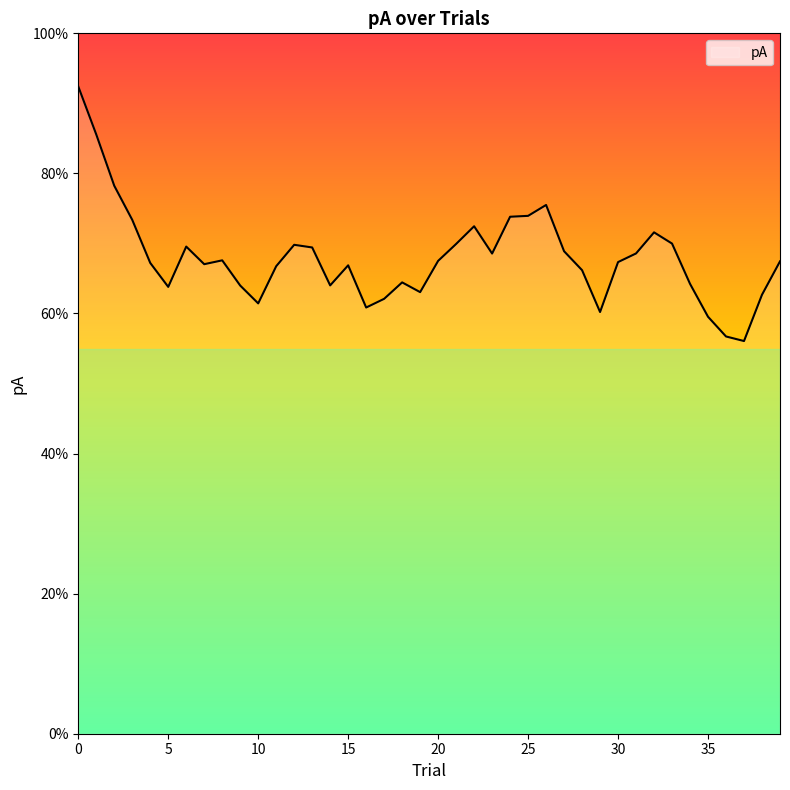

Reading left to right, what are all the values shown in this chart?

0=0.9	1=0.9	2=0.8	3=0.7	4=0.7	5=0.6	6=0.7	7=0.7	8=0.7	9=0.6	10=0.6	11=0.7	12=0.7	13=0.7	14=0.6	15=0.7	16=0.6	17=0.6	18=0.6	19=0.6	20=0.7	21=0.7	22=0.7	23=0.7	24=0.7	25=0.7	26=0.8	27=0.7	28=0.7	29=0.6	30=0.7	31=0.7	32=0.7	33=0.7	34=0.6	35=0.6	36=0.6	37=0.6	38=0.6	39=0.7